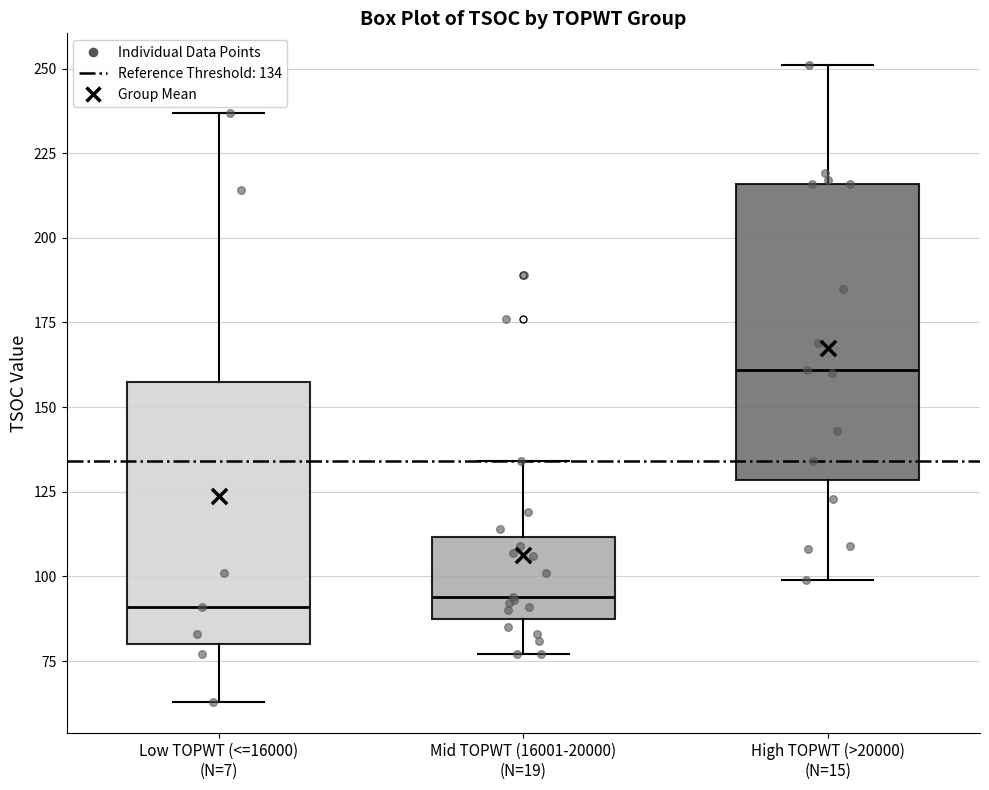

Reading left to right, transcribe this box plot: for each box, give where its median line is, the range the box spans, and where its two whiskers end, as read against the y-axis. The values are not printed on the chart, so give them approximately, as read against the axis.

Low TOPWT (<=16000) (N=7): median 90, box 80 to 160, whiskers 65 to 235
Mid TOPWT (16001-20000) (N=19): median 95, box 90 to 110, whiskers 75 to 135
High TOPWT (>20000) (N=15): median 160, box 130 to 215, whiskers 100 to 250